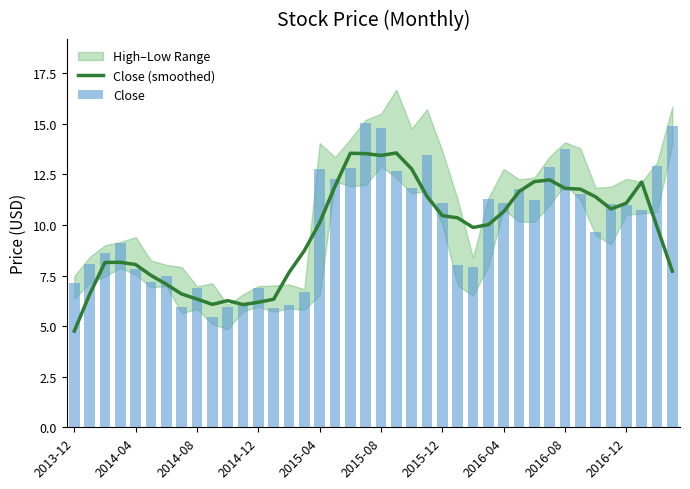

True or false: Close (smoothed) has a value of 10.7 at 2016-04.

True